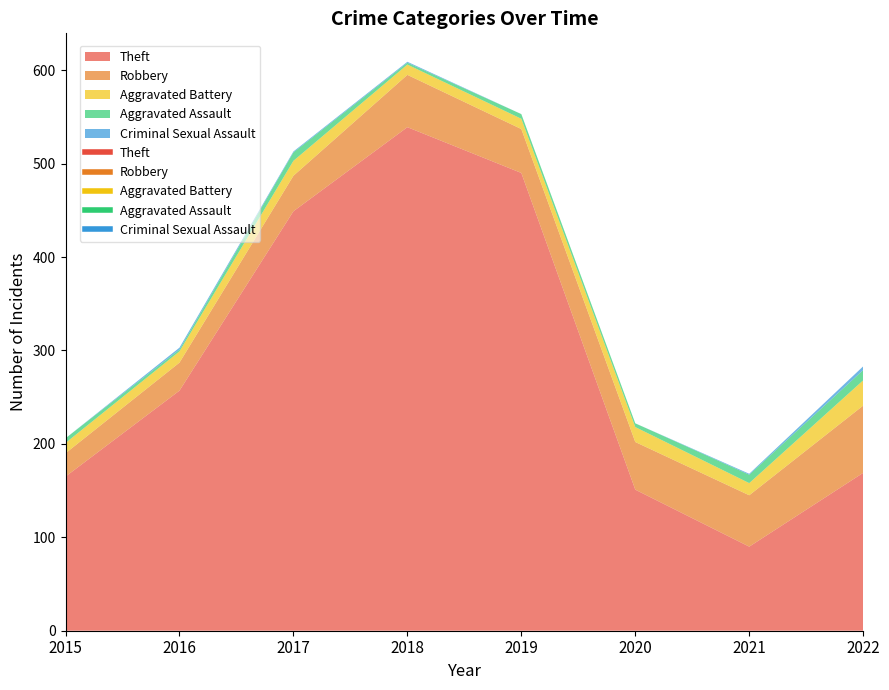

The Criminal Sexual Assault series shows 1 at 2021. True or false?

True